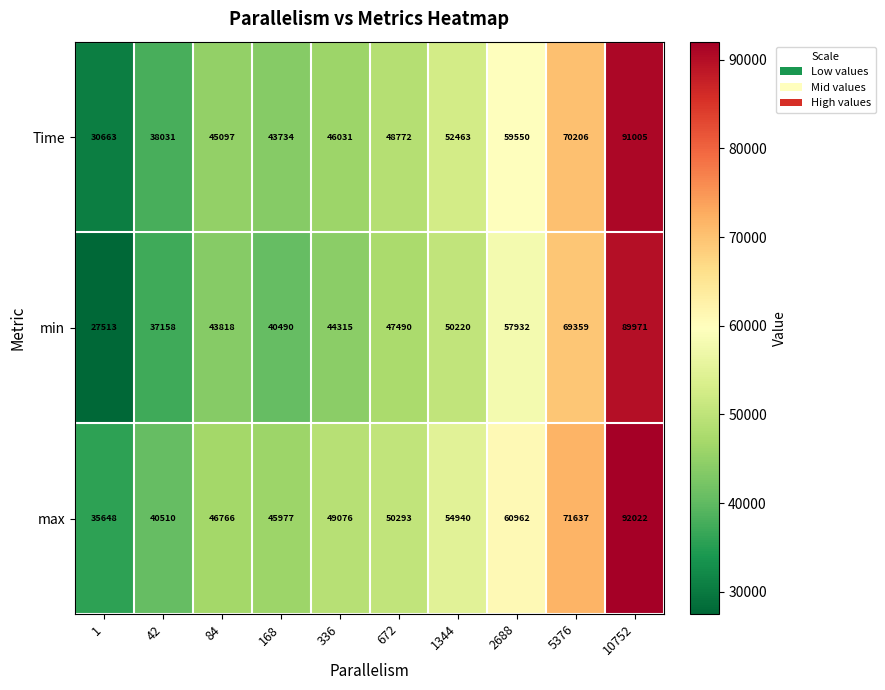

List the series in order of their overall mean, highest first.

max, Time, min